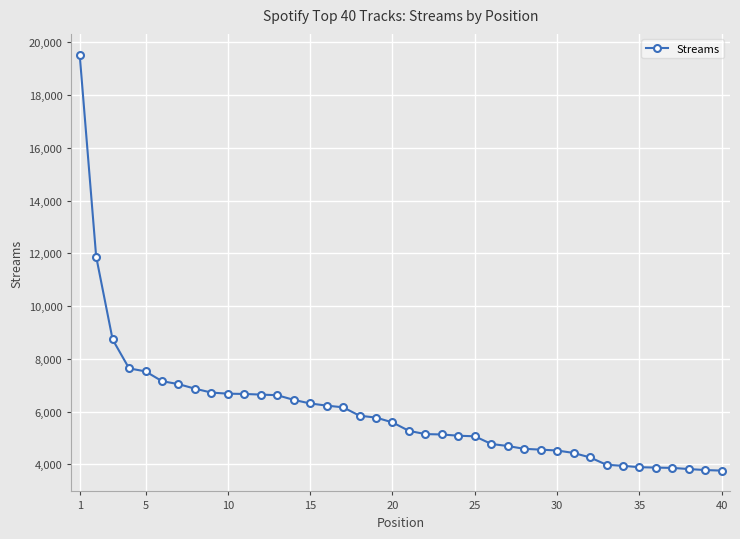

What is the difference between the maximum and second lowest values?

15740